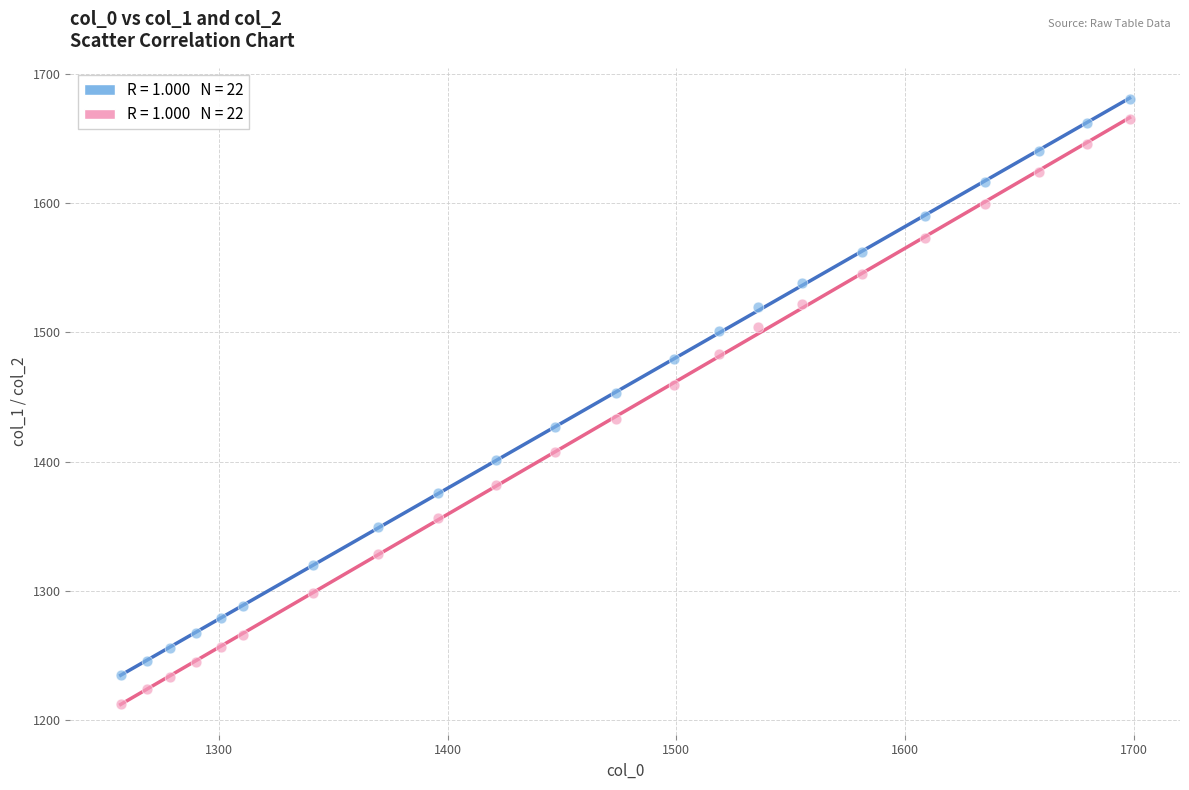

Across all data points, what is the range of X values (max minus min)?

441.2